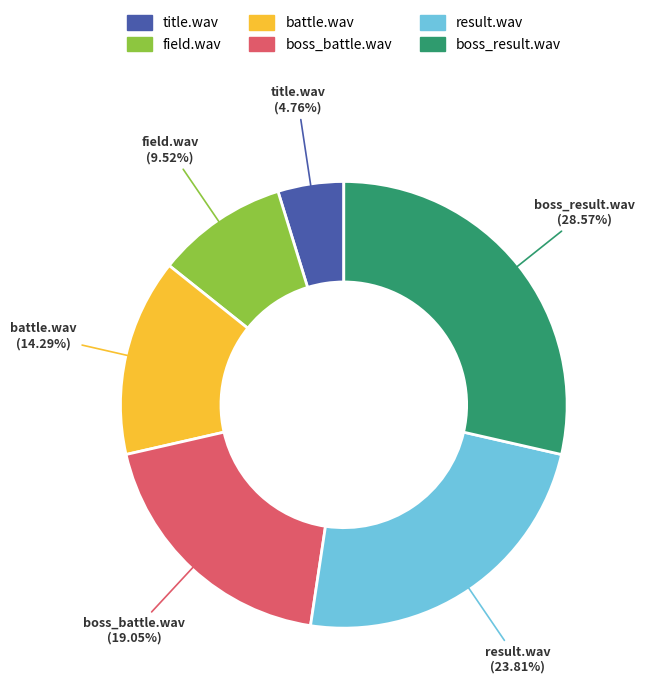

Approximately how many times larger is the value at field.wav compared to result.wav?

0.4